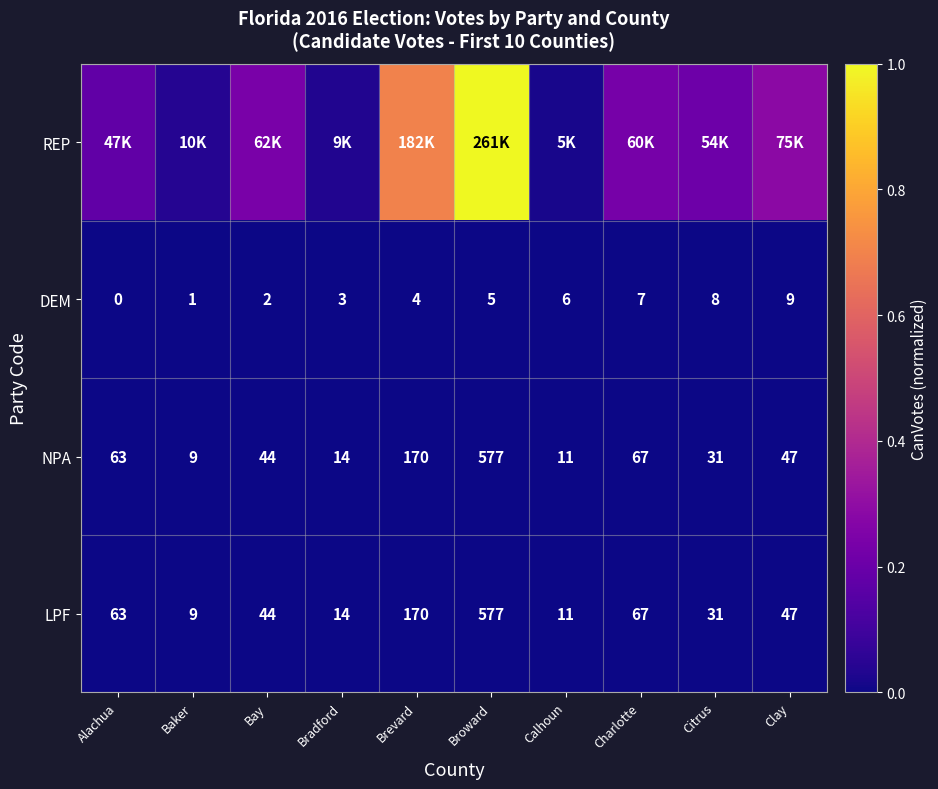

The value of DEM at Brevard is 0.0. True or false?

False